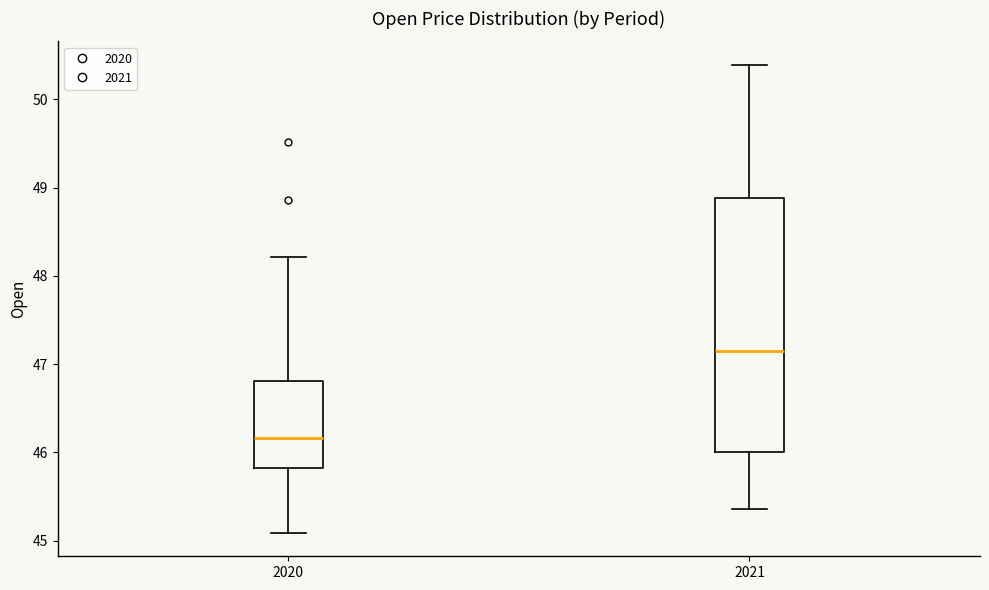

Comparing the boxes themselves (not the whiskers), which one is the tallest?

2021